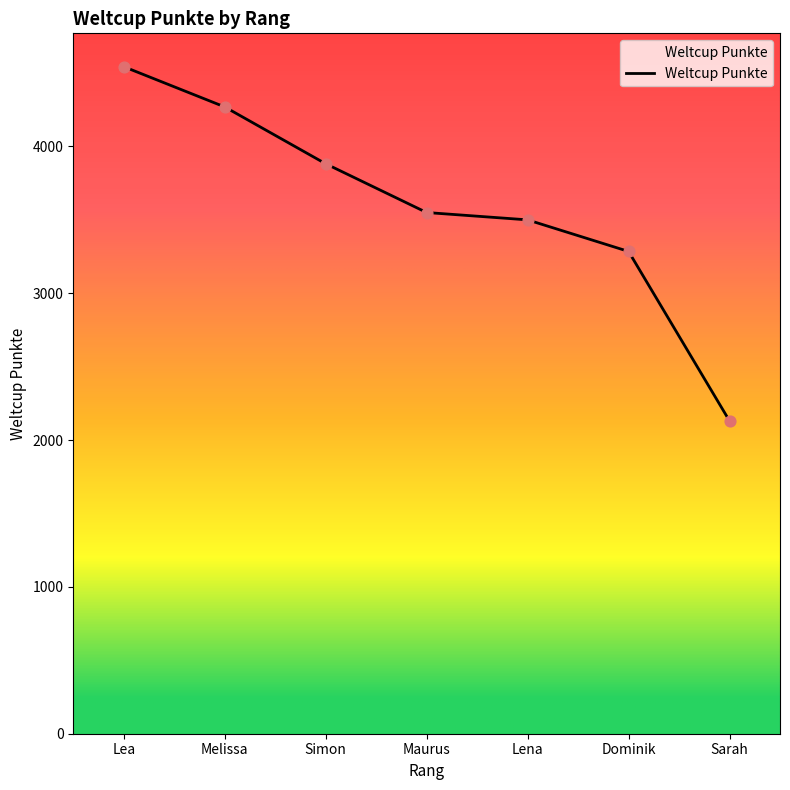

What is the change in value from Lena to Sarah?

-1369